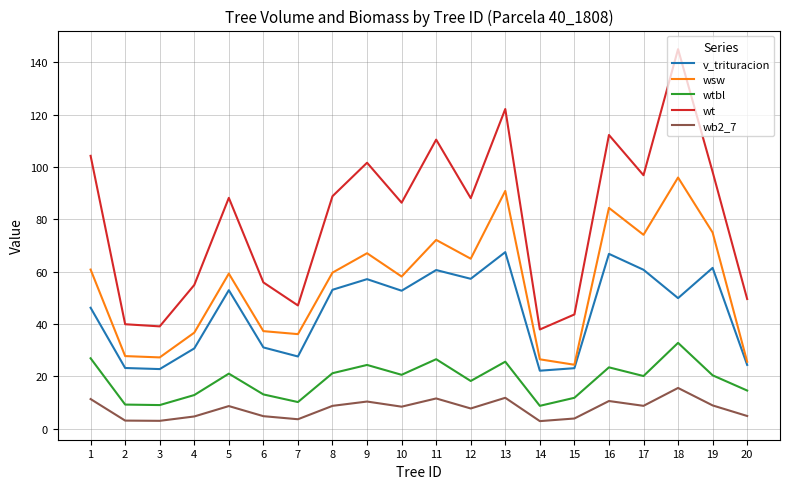

What is the difference between the highest and lowest values at 10?

77.9